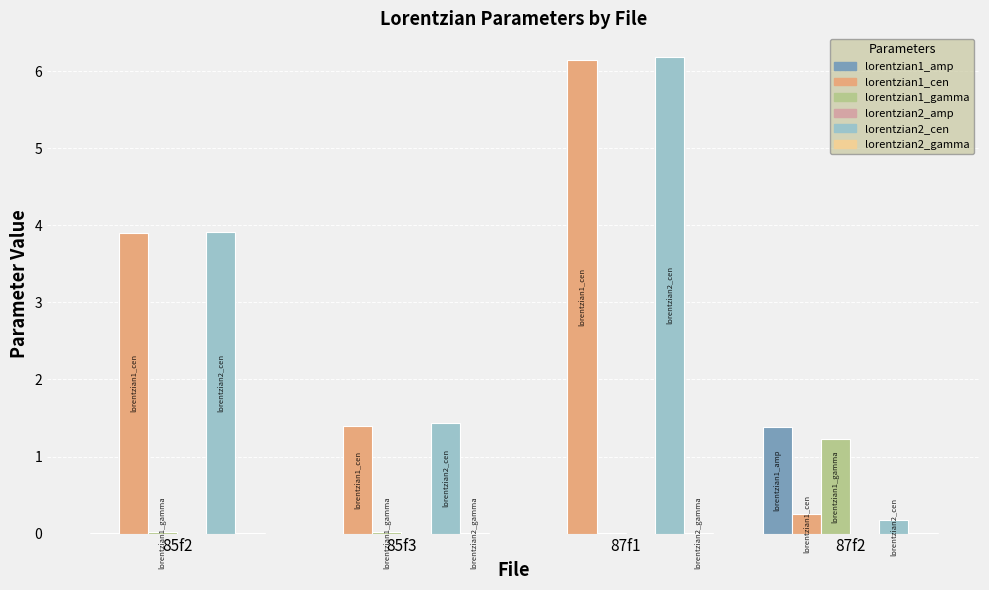

The lorentzian1_amp series shows 1.4 at 87f2. True or false?

True